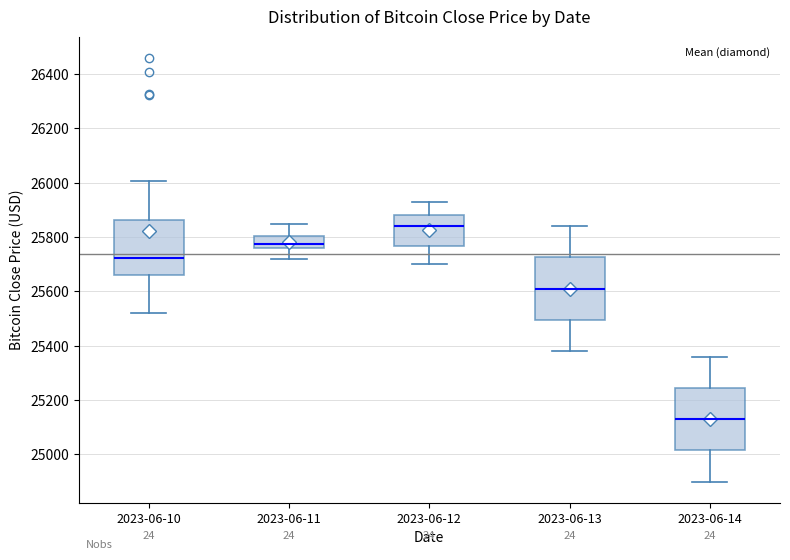

Reading left to right, read every box against the y-axis: the position of its median line, the range the box covers, and the ends of its whiskers. The values are not printed on the chart, so give them approximately, as read against the axis.

2023-06-10: median 25720, box 25660 to 25860, whiskers 25520 to 26000
2023-06-11: median 25780, box 25760 to 25800, whiskers 25720 to 25840
2023-06-12: median 25840, box 25760 to 25880, whiskers 25700 to 25940
2023-06-13: median 25620, box 25500 to 25720, whiskers 25380 to 25840
2023-06-14: median 25140, box 25020 to 25240, whiskers 24900 to 25360